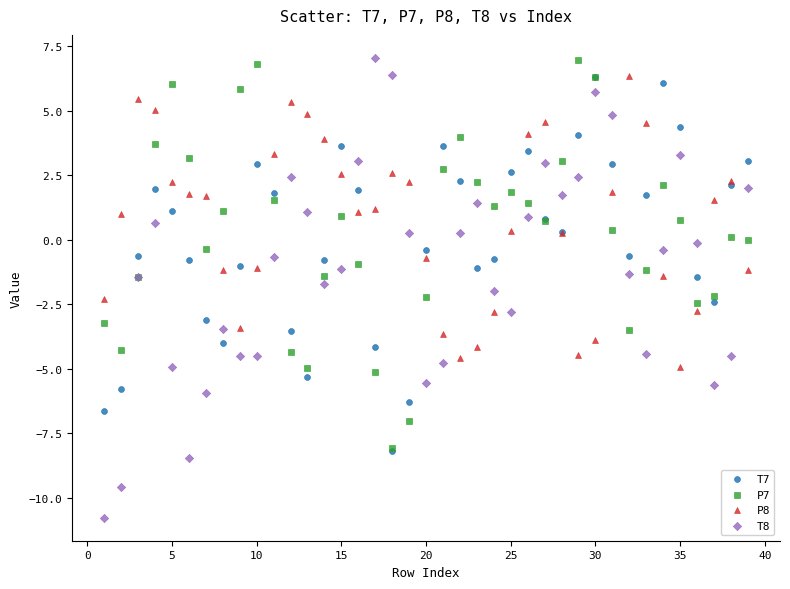

Which series has the widest spread of Y values?

T8